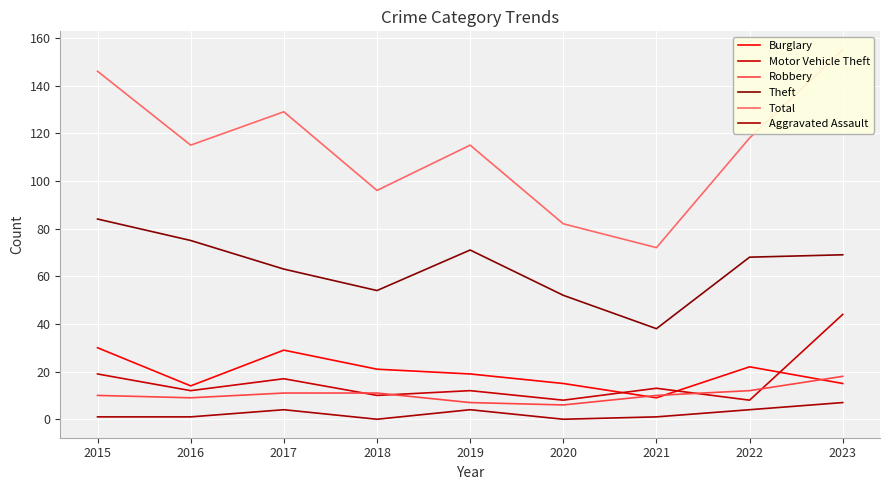

What is the value of the Burglary point at the 9th from the left?

15